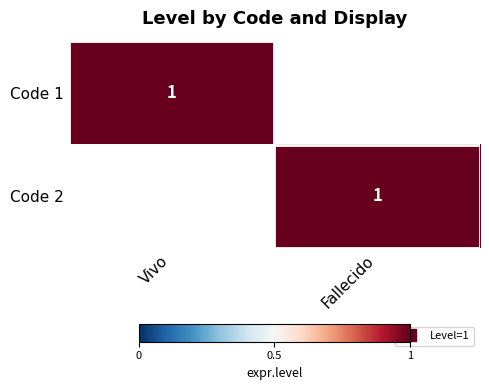

List the series in order of their peak value, highest first.

Code 1, Code 2